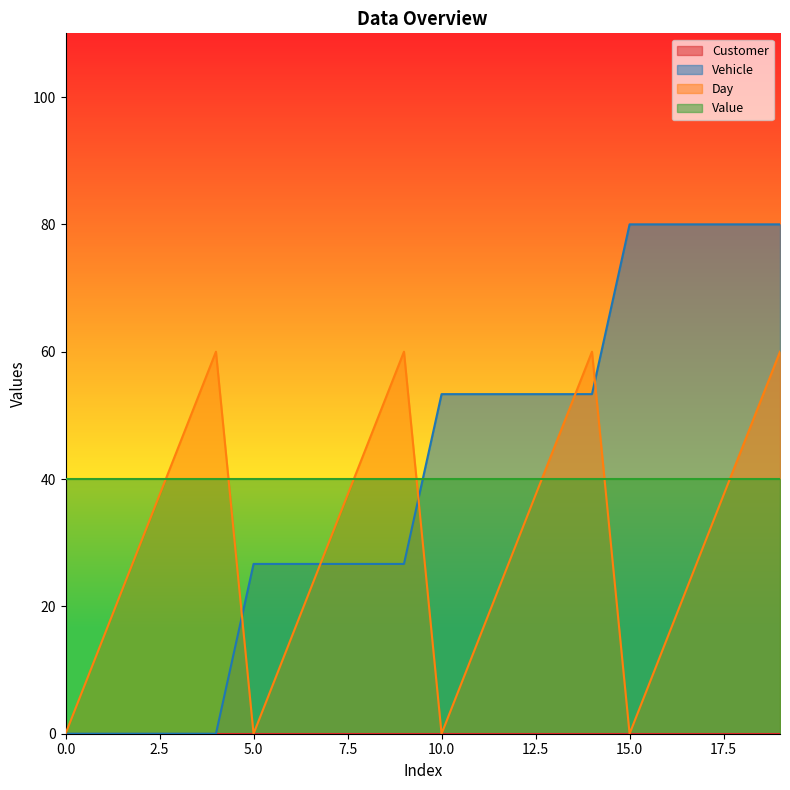

True or false: Vehicle and Day cross at least once.

True